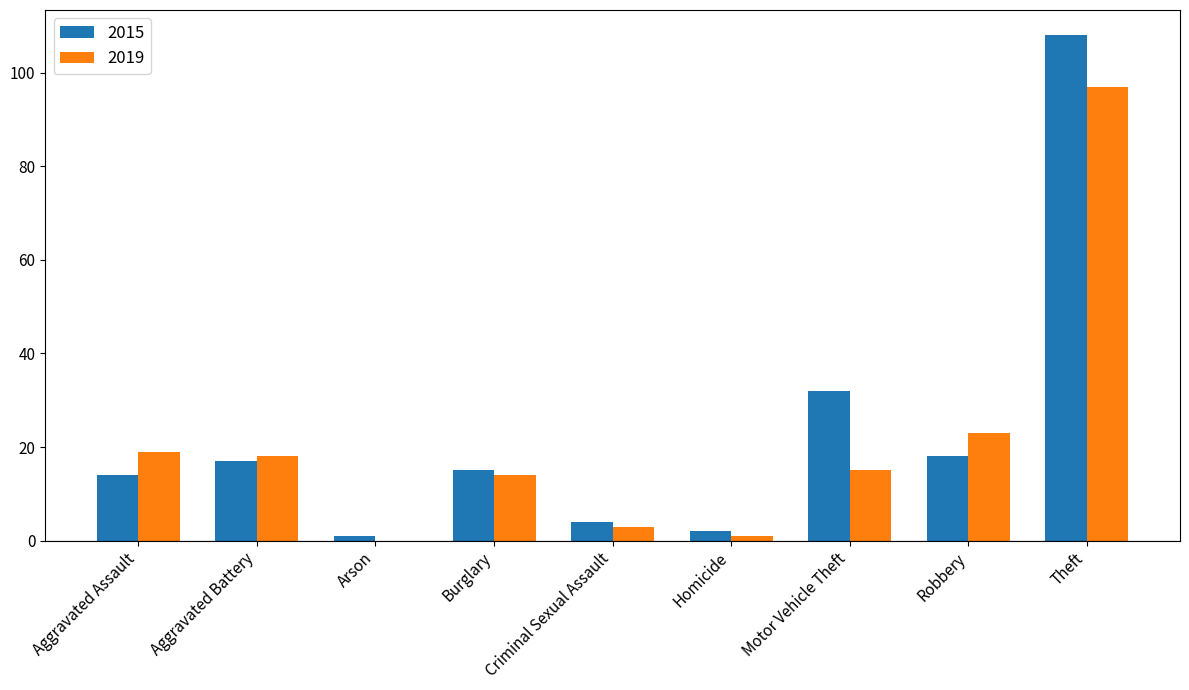

True or false: 2019 has a value of 3 at Criminal Sexual Assault.

True